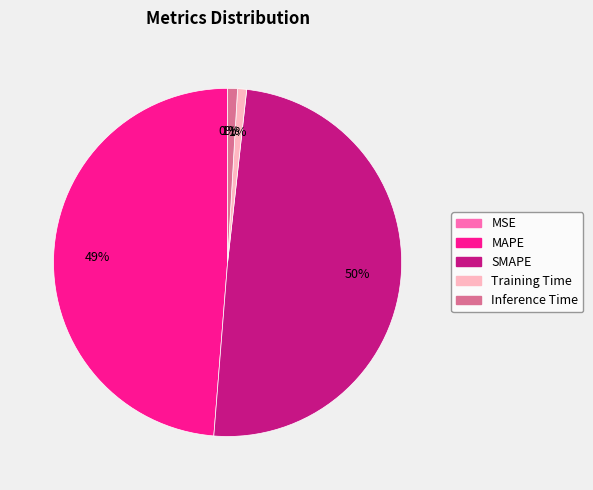

Which slice is the largest?

SMAPE